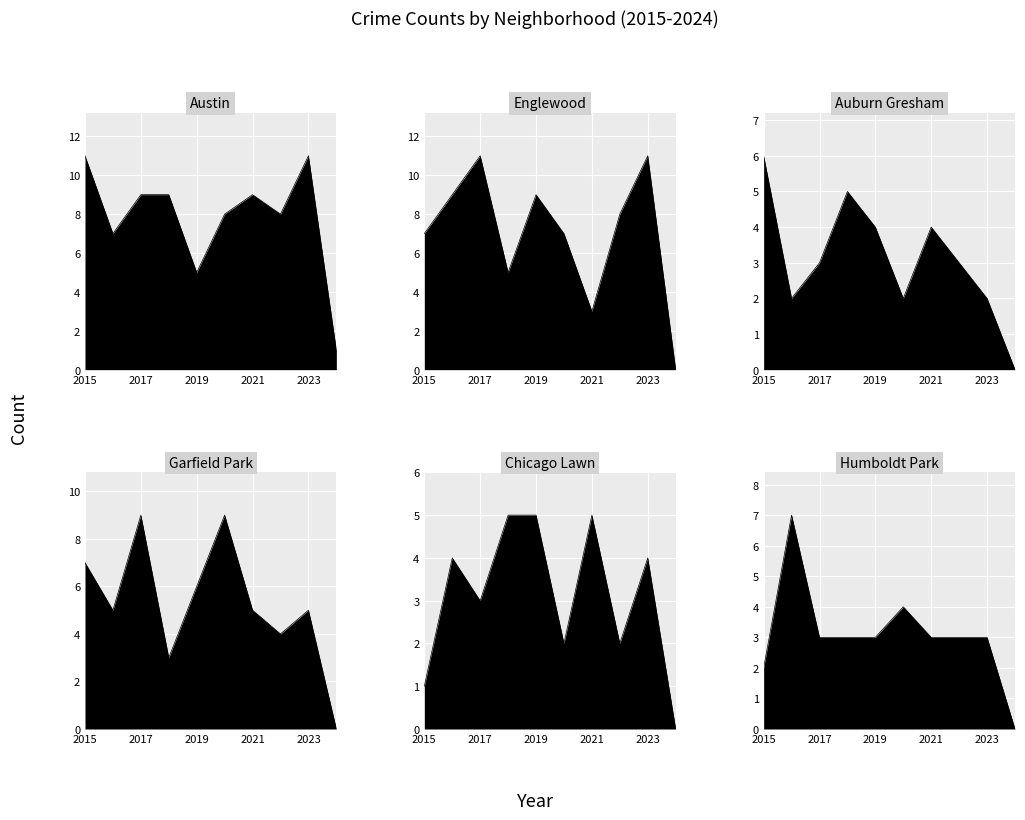

What are all the series names shown in the legend?

Austin, Englewood, Auburn Gresham, Garfield Park, Chicago Lawn, Humboldt Park